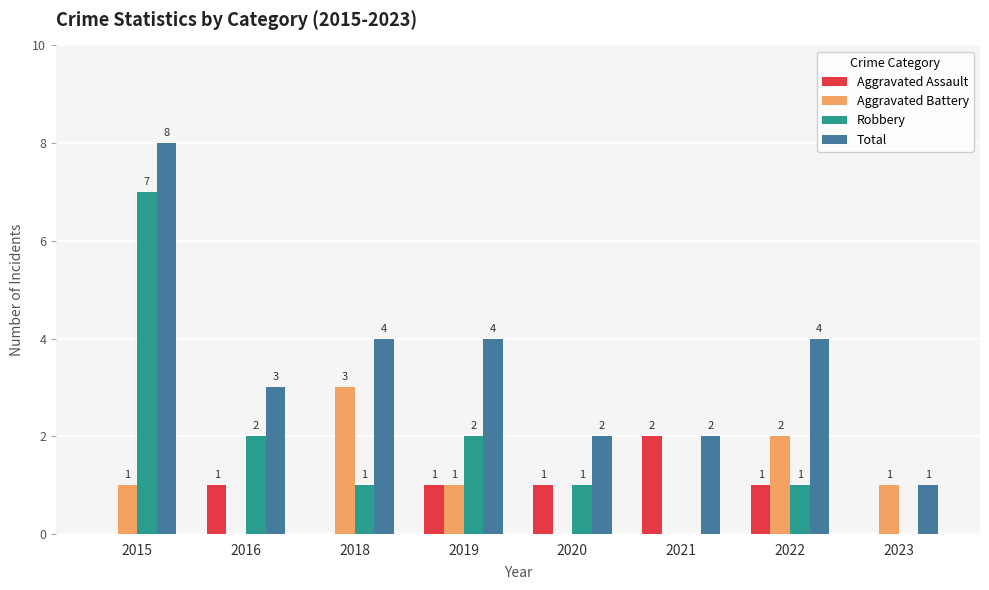

What is the sum of all Robbery values?

14